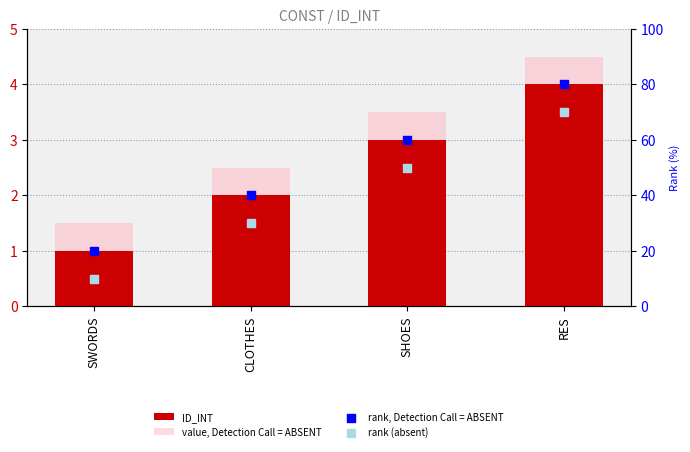

What are all the series names shown in the legend?

ID_INT, value, Detection Call = ABSENT, rank, Detection Call = ABSENT, rank (absent)